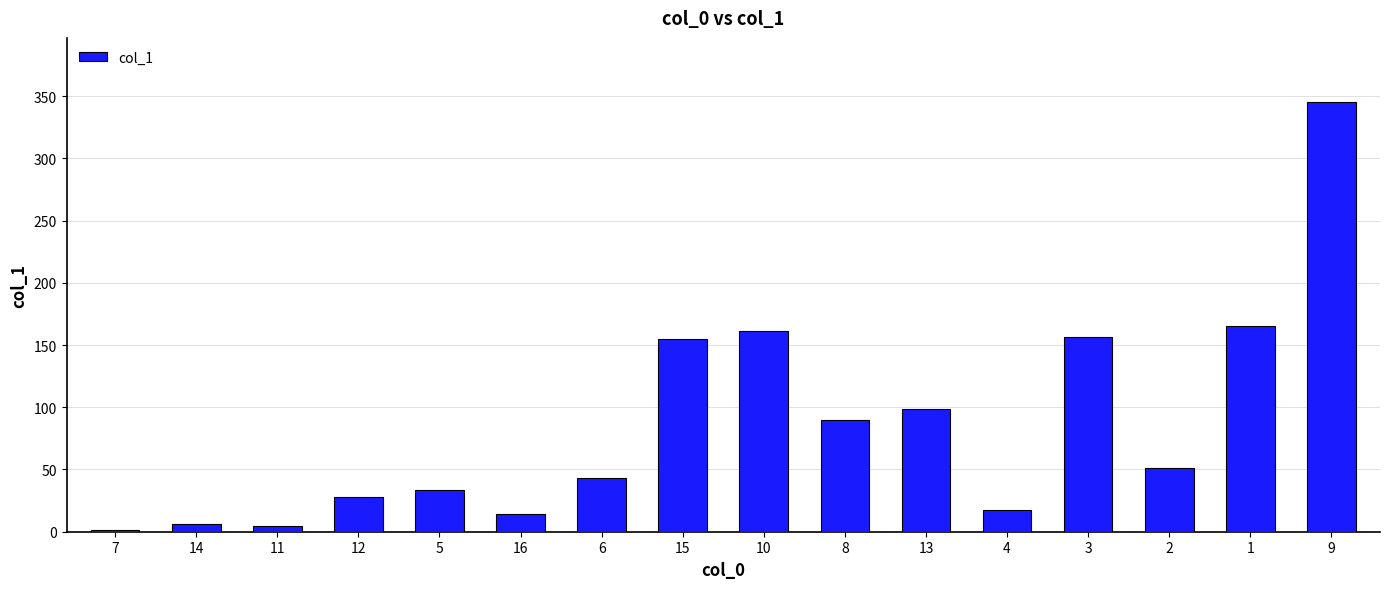

What is the value of the 4th bar from the left?

27.8